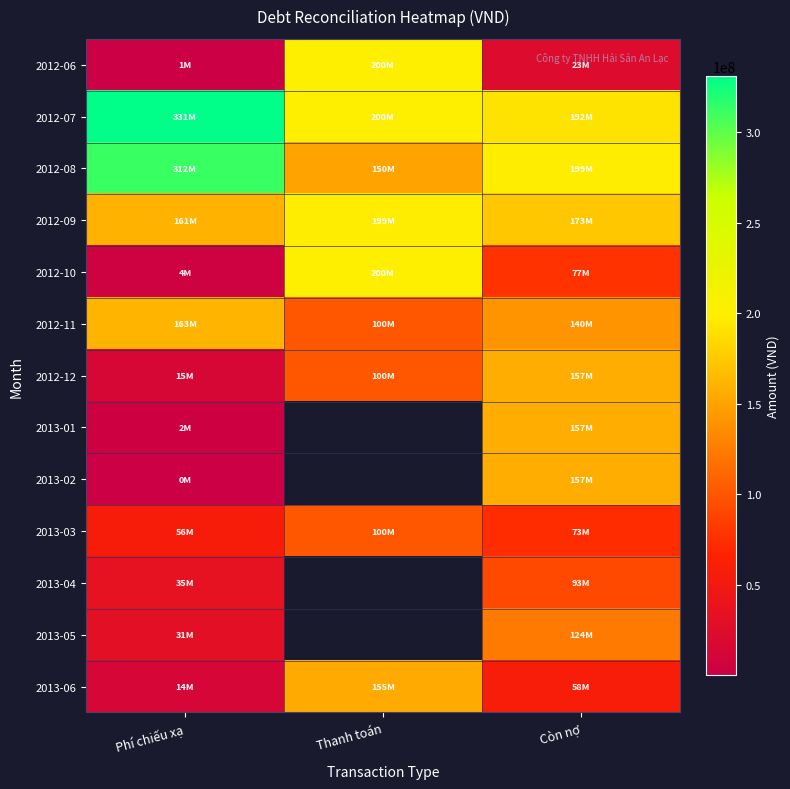

List the series in order of their peak value, lowest first.

2013-04, 2013-03, 2013-05, 2013-06, 2012-12, 2013-01, 2013-02, 2012-11, 2012-09, 2012-06, 2012-10, 2012-08, 2012-07